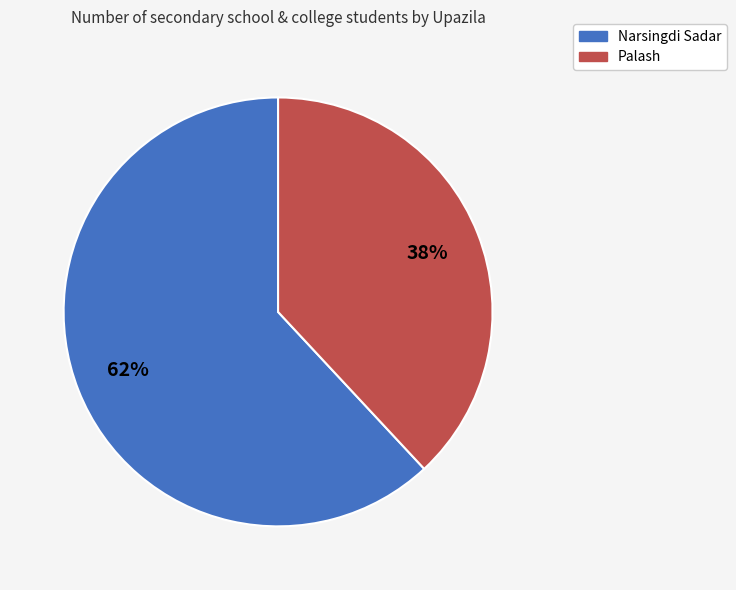

Is there a majority slice in this chart?

Yes